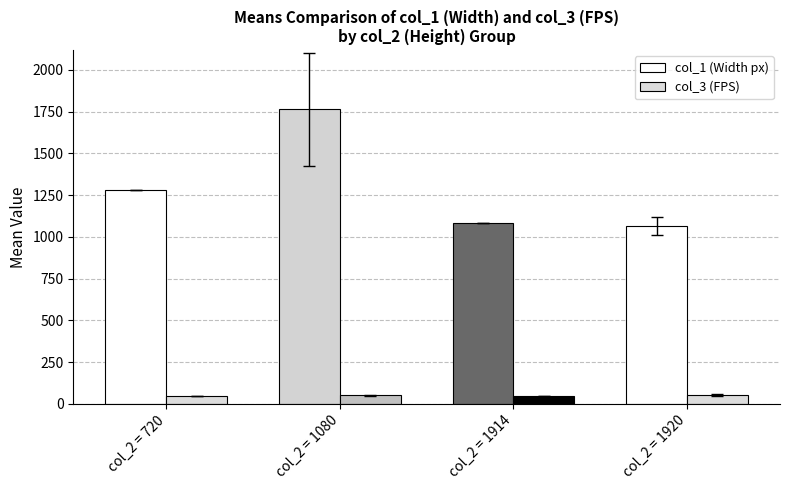

What is the maximum value shown in the chart?

1764.5